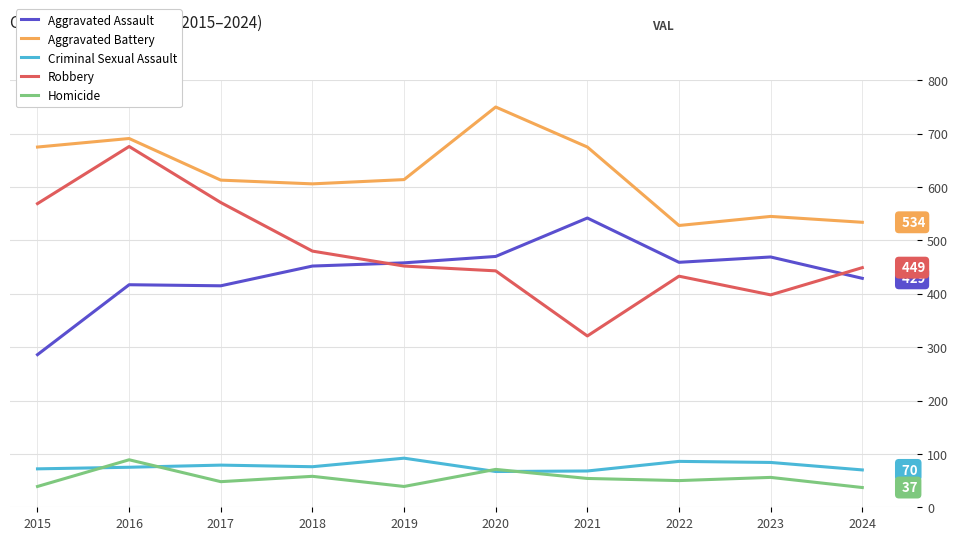

True or false: Homicide and Aggravated Assault cross at least once.

False